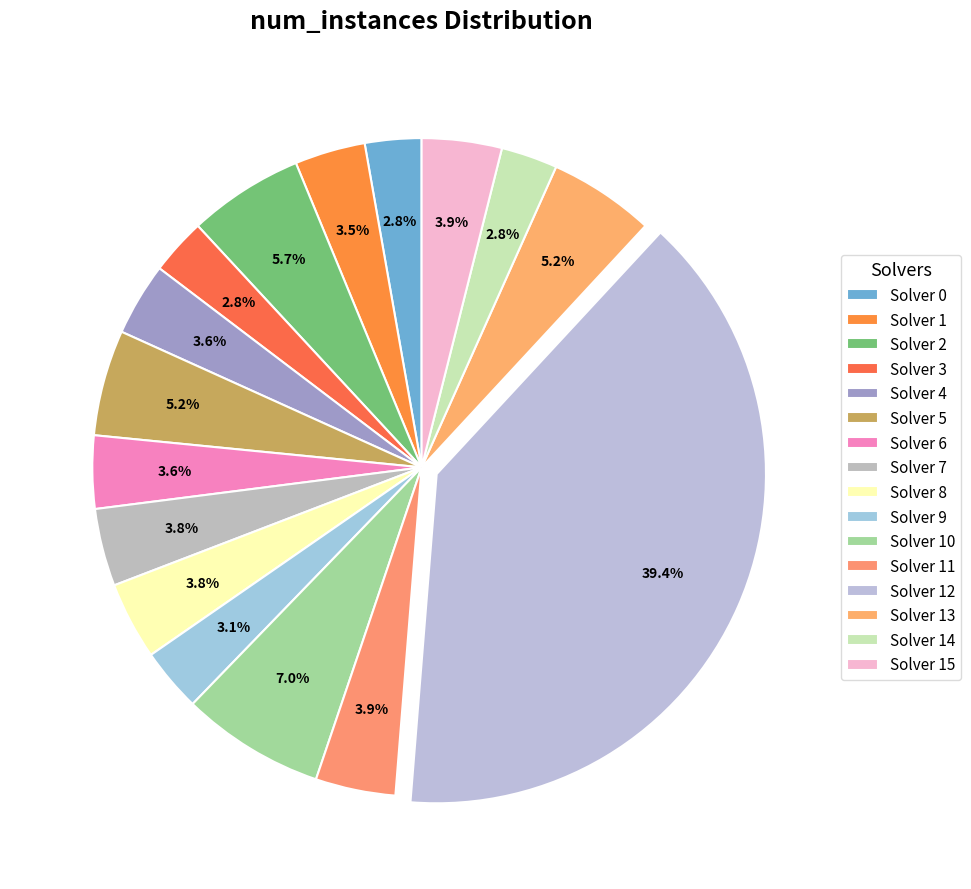

Is the sum of Solver 11 and Solver 10 greater than half?

No